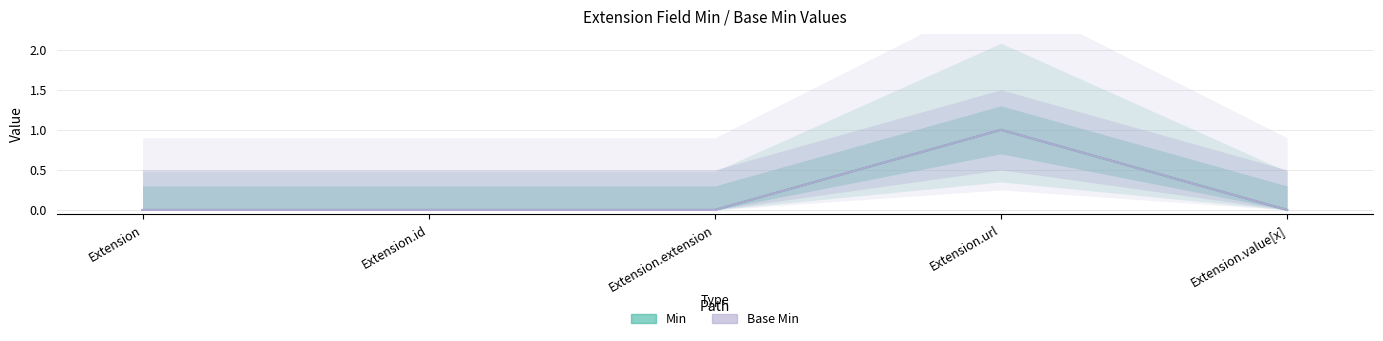

Is it true that Base Min equals -1 at Extension?

False